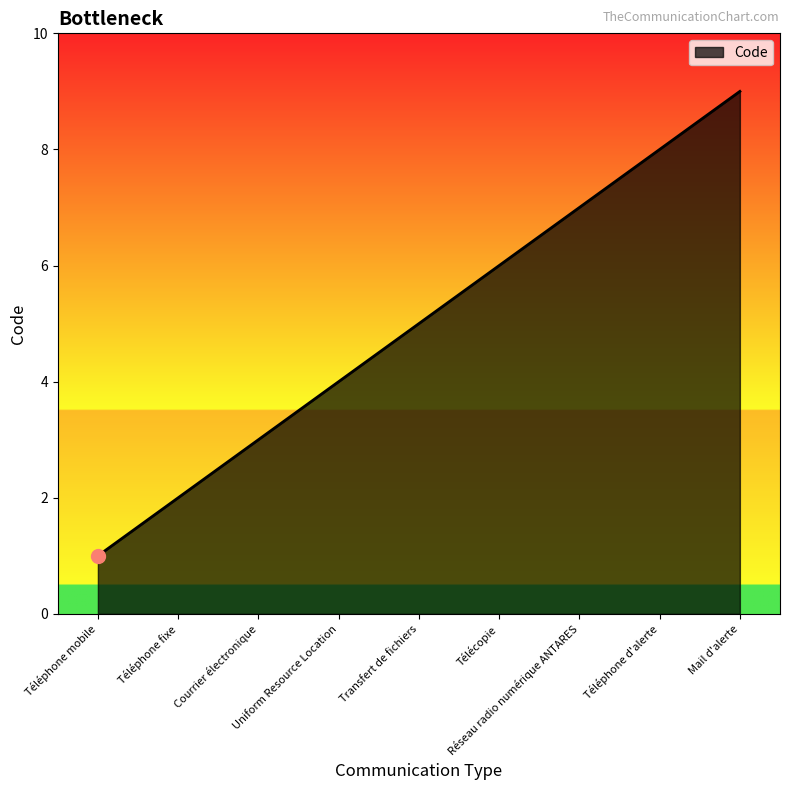

Approximately how many times larger is the value at Courrier électronique compared to Téléphone mobile?

3.0